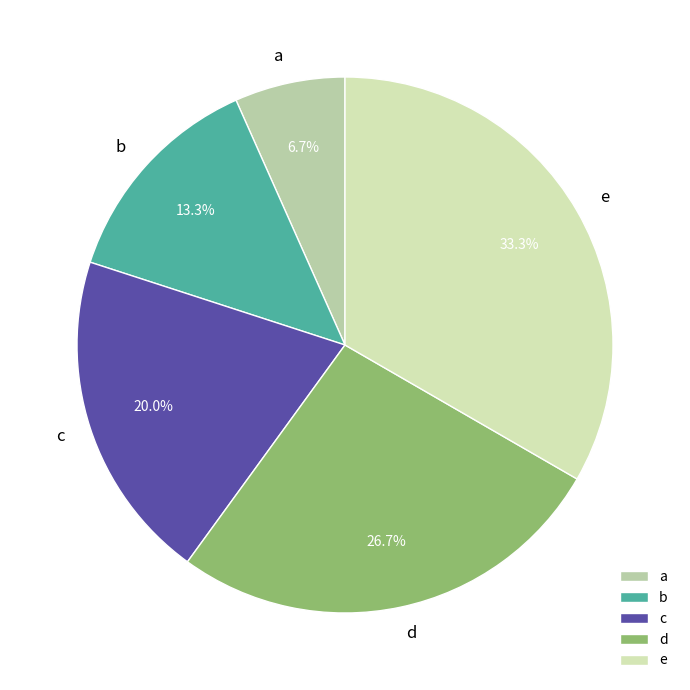

What is the ratio of the value at d to the value at e?

0.8